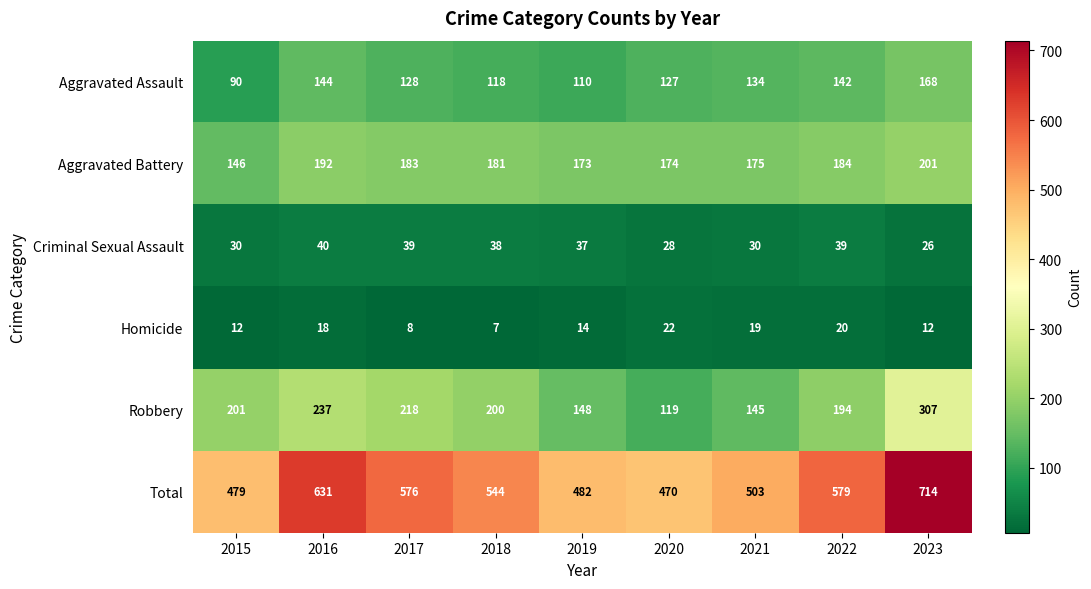

Which series has the largest total across all categories?

Total